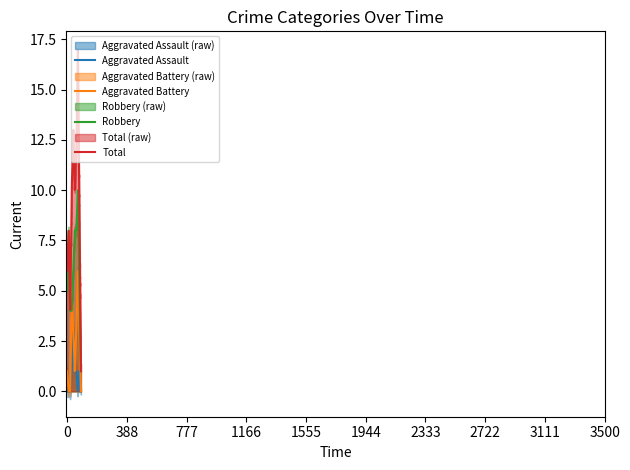

What are all the series names shown in the legend?

Aggravated Assault, Aggravated Battery, Robbery, Total